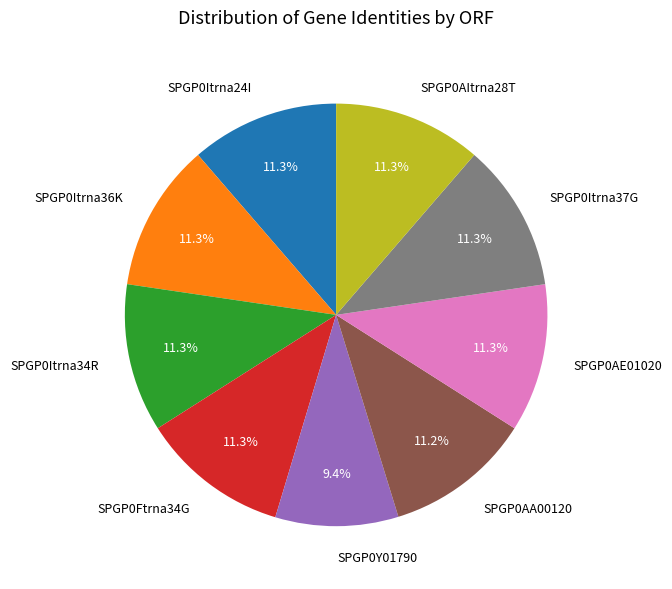

To the nearest percent, what portion does SPGP0Itrna34R represent?

11%